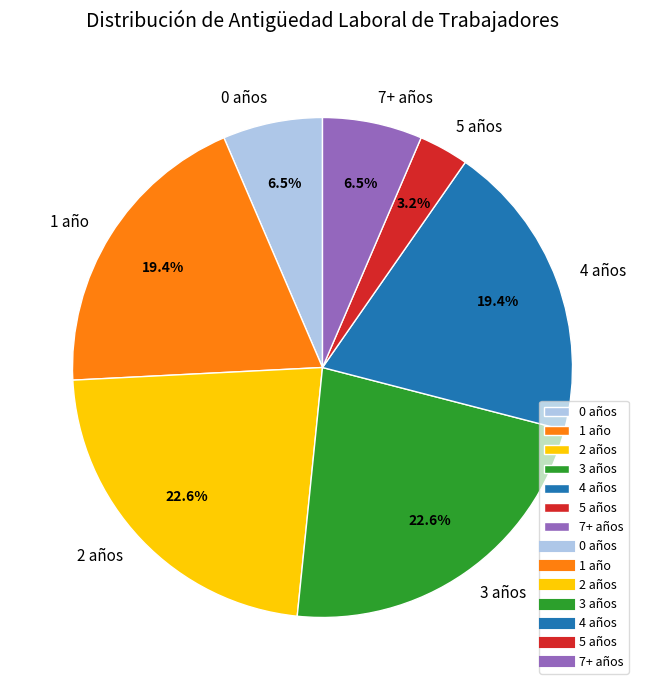

Is the sum of 2 años and 0 años greater than half?

No